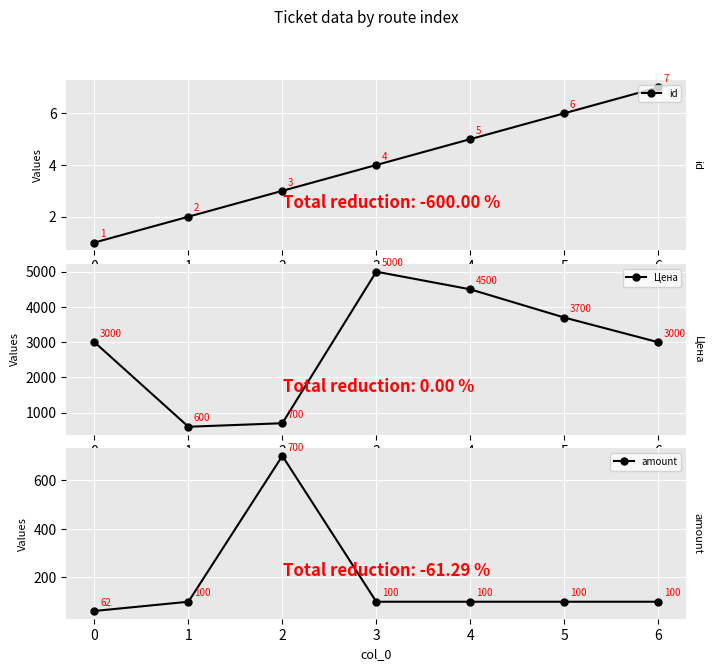

List the series in order of their peak value, highest first.

Цена, amount, id